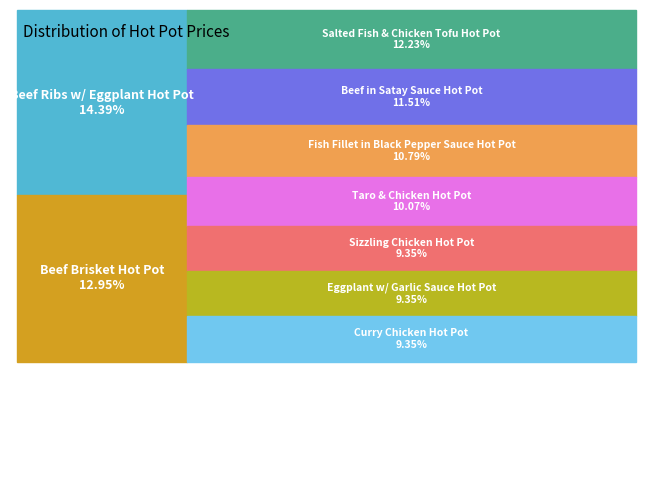

Rank the categories by value from highest to lowest.

Beef Ribs w/ Eggplant Hot Pot, Beef Brisket Hot Pot, Salted Fish & Chicken Tofu Hot Pot, Beef in Satay Sauce Hot Pot, Fish Fillet in Black Pepper Sauce Hot Pot, Taro & Chicken Hot Pot, Sizzling Chicken Hot Pot, Curry Chicken Hot Pot, Eggplant w/ Garlic Sauce Hot Pot